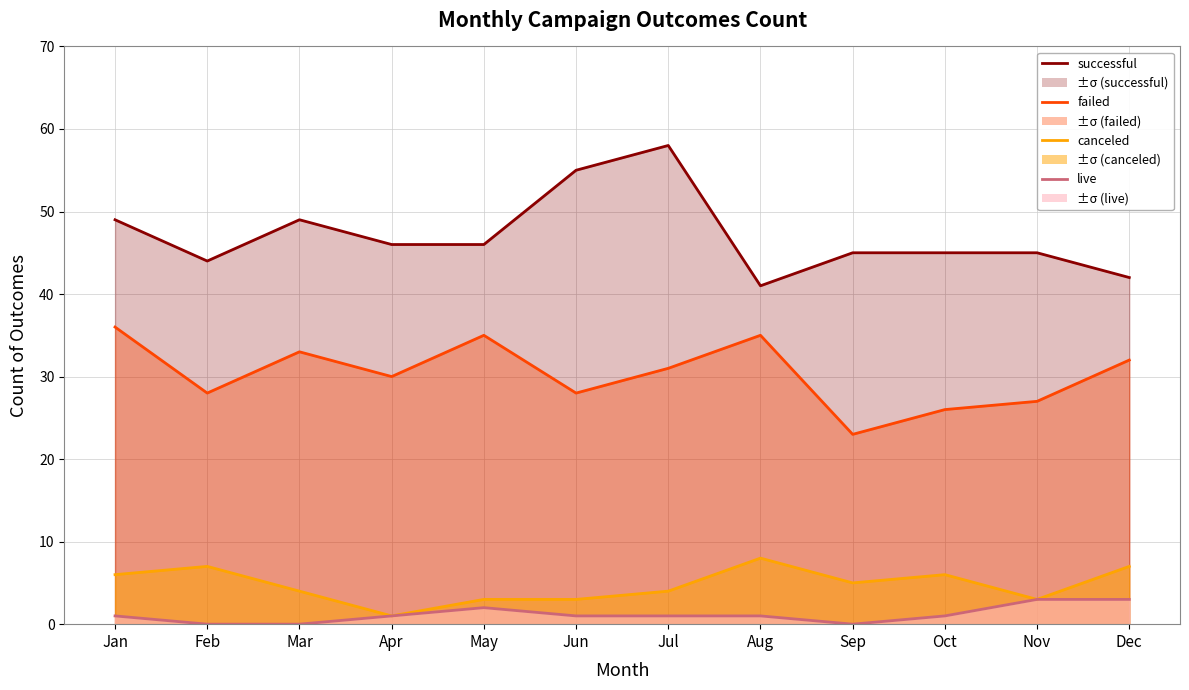

The failed series shows 7 at Jul. True or false?

False